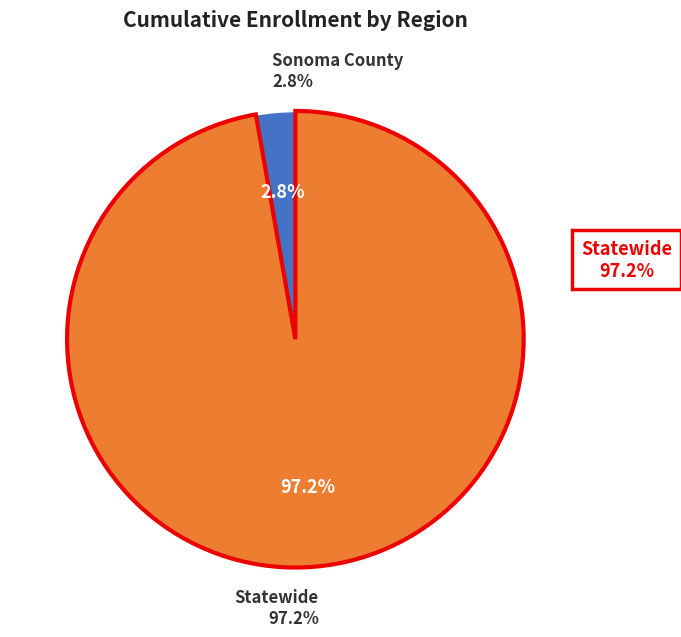

Which slice is the largest?

Statewide